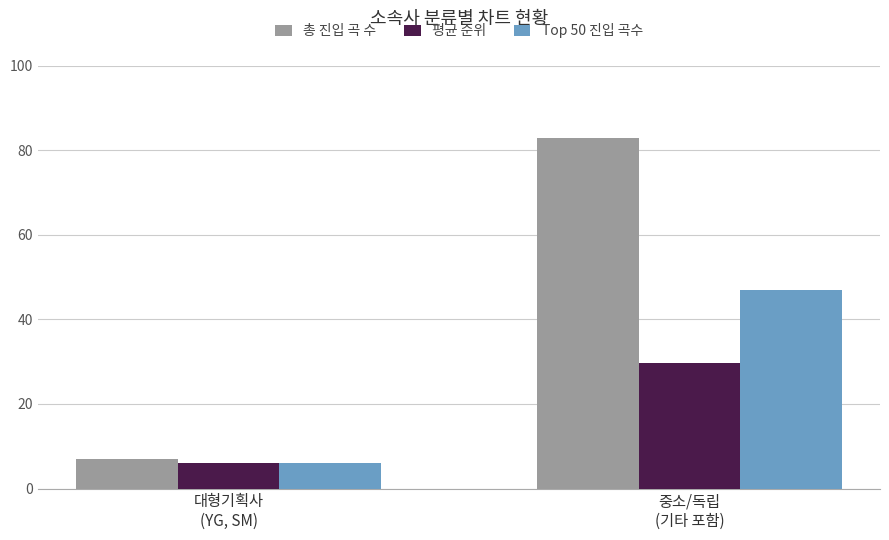

List the series in order of their peak value, highest first.

총 진입 곡 수, Top 50 진입 곡수, 평균 순위